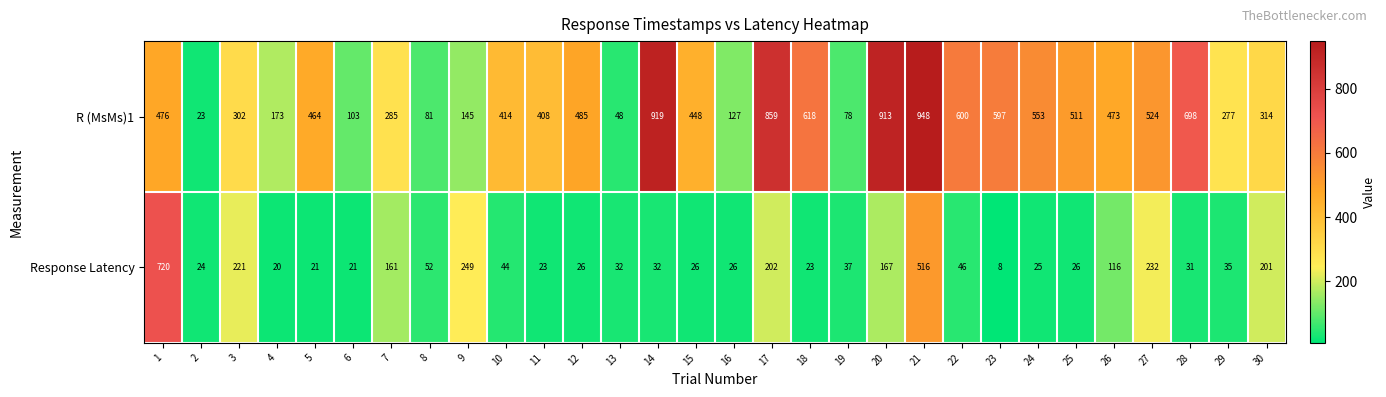

Count the number of categories in the chart.

30